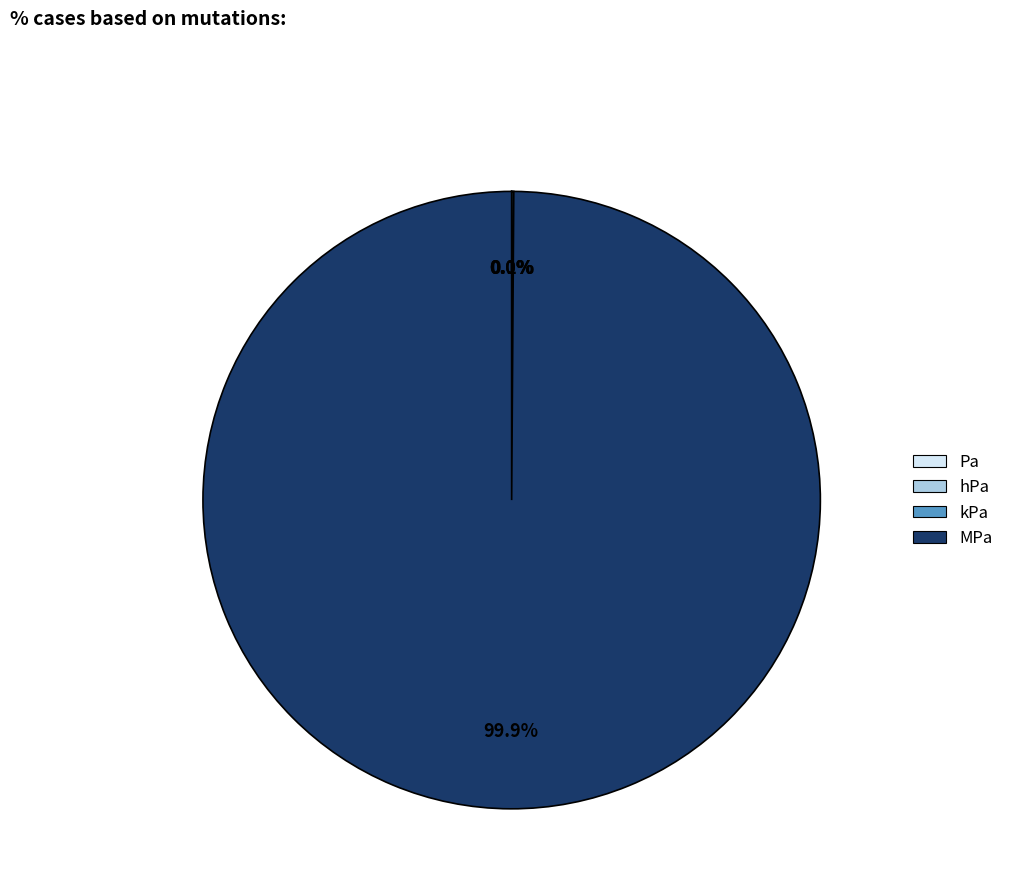

Is there any slice that represents more than half of the pie?

Yes